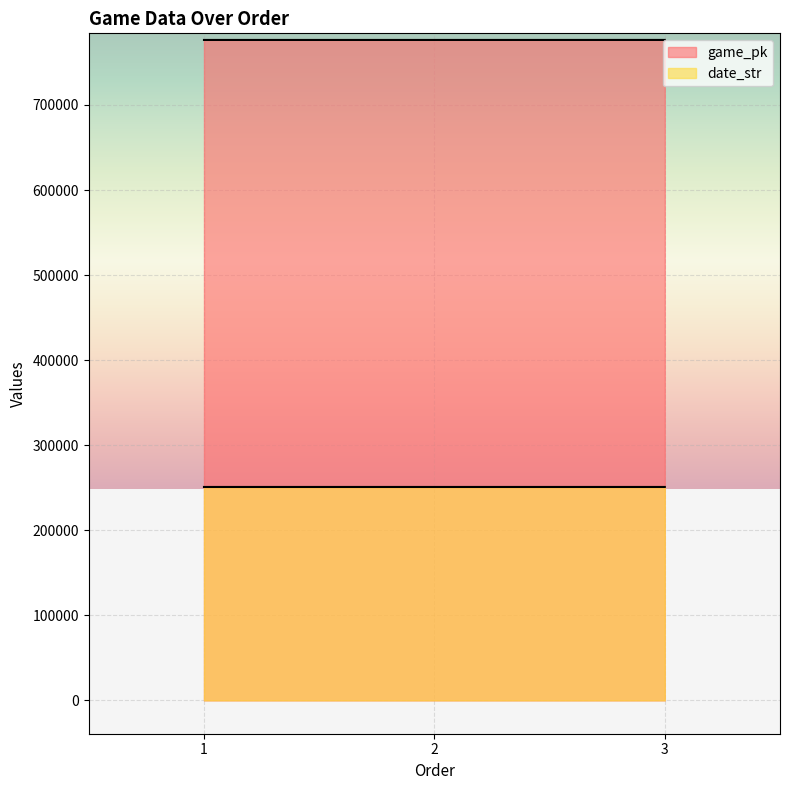

Does the chart display data point markers on the line(s)?

No